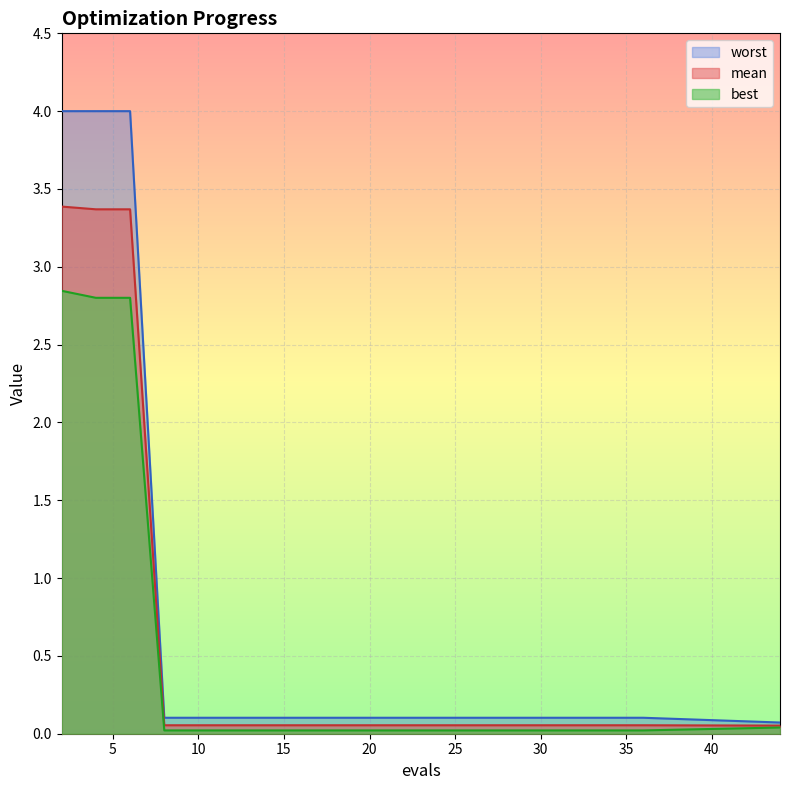

What is the value of the worst point at the 12th from the left?

0.1